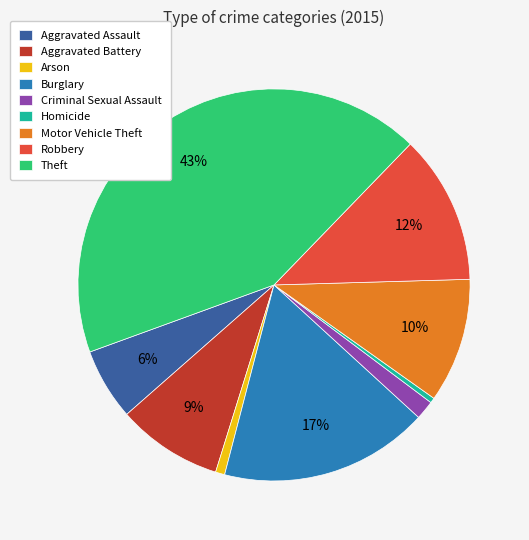

To the nearest percent, what percentage of the pie is Aggravated Assault?

6%